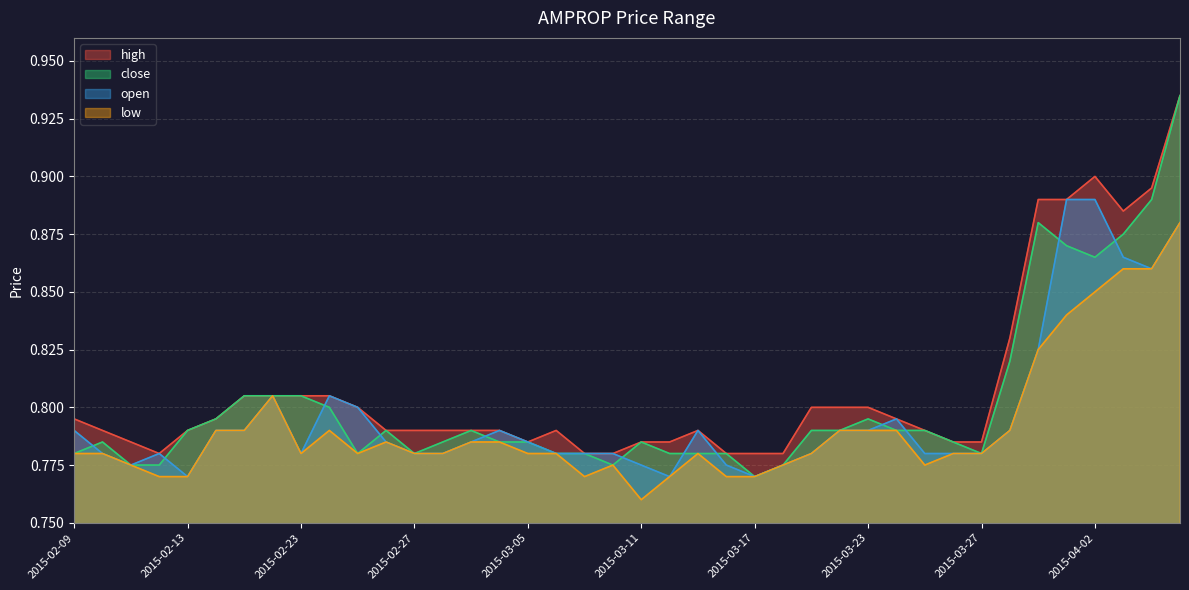

What is the value of the close point at the 3rd from the left?

0.8